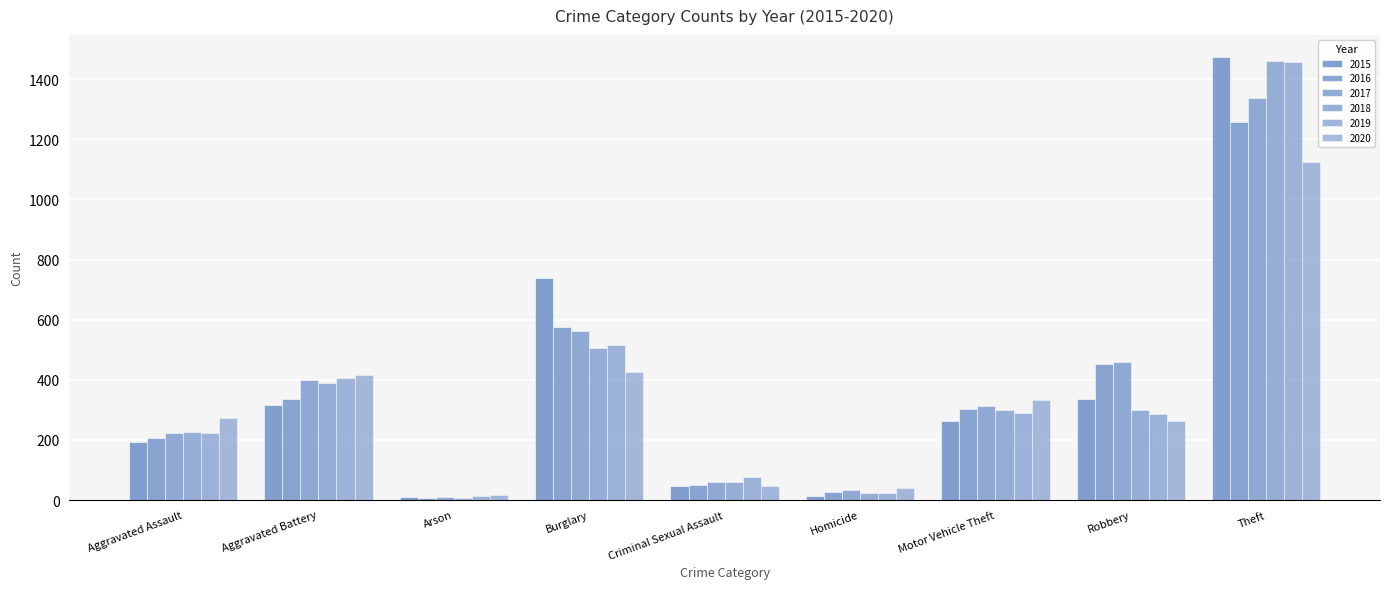

Which has a higher value, Motor Vehicle Theft or Arson?

Motor Vehicle Theft